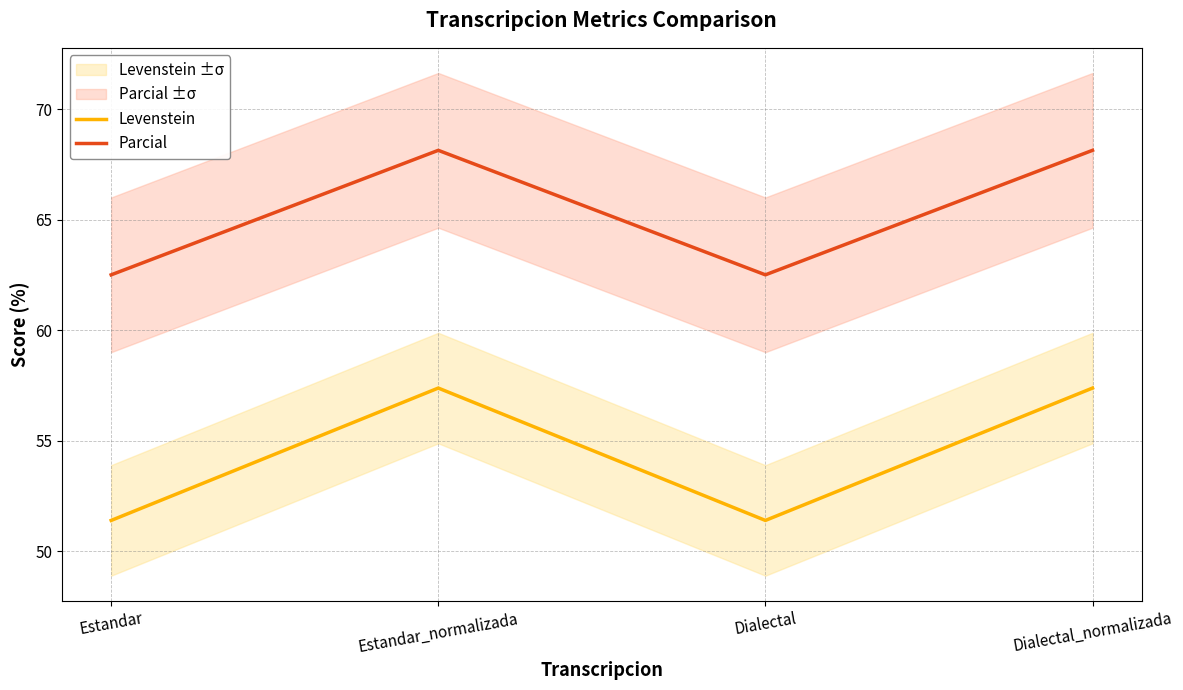

What is the smallest value displayed?

51.4